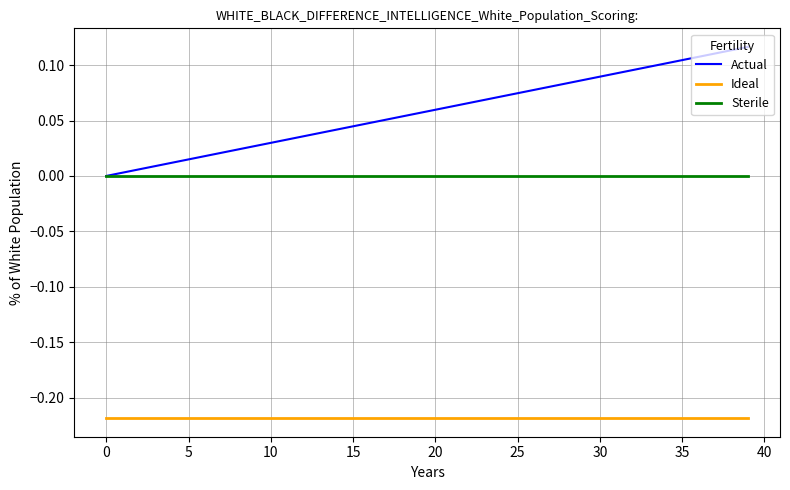

Rank the series by their average value, from highest to lowest.

Actual, Sterile, Ideal